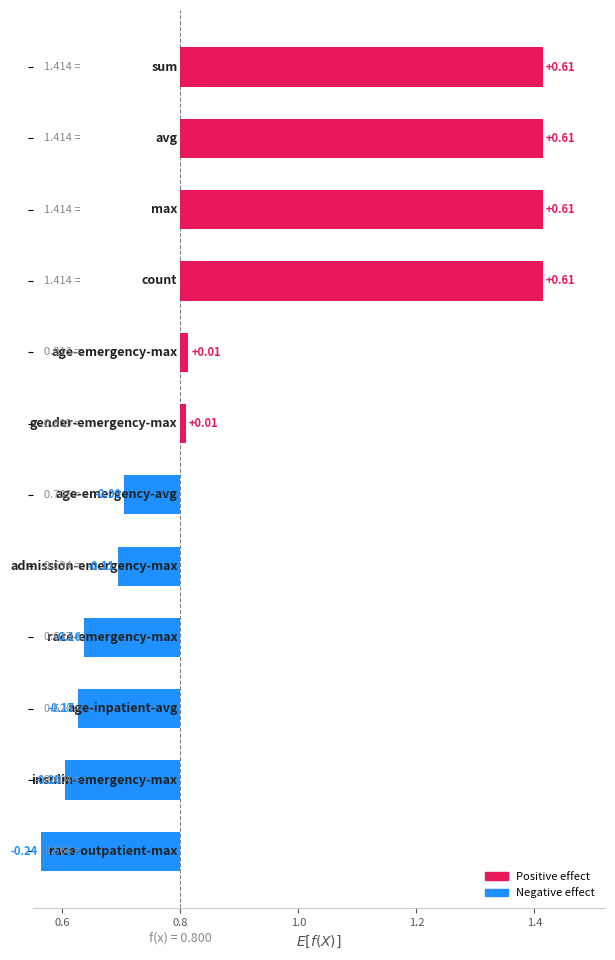

Rank the categories by value from lowest to highest.

race-outpatient-max, insulin-emergency-max, age-inpatient-avg, race-emergency-max, admission-emergency-max, age-emergency-avg, gender-emergency-max, age-emergency-max, sum, avg, max, count